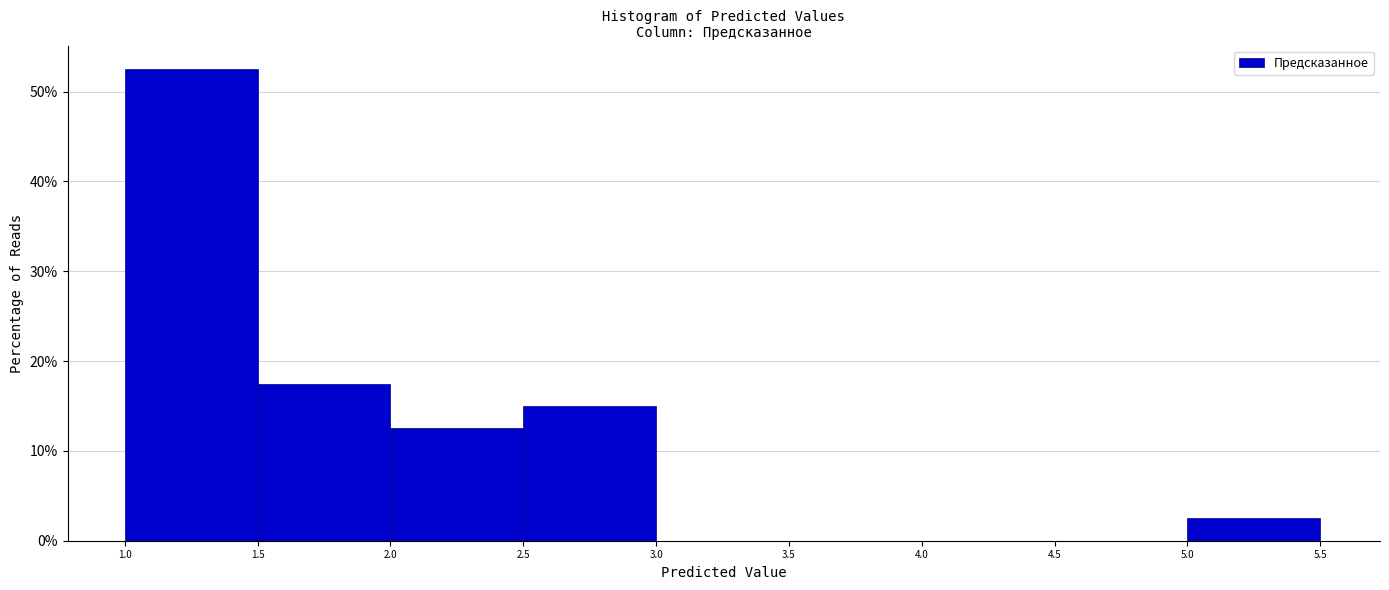

Over which range of the x-axis is the bar tallest?

1.0 to 1.5